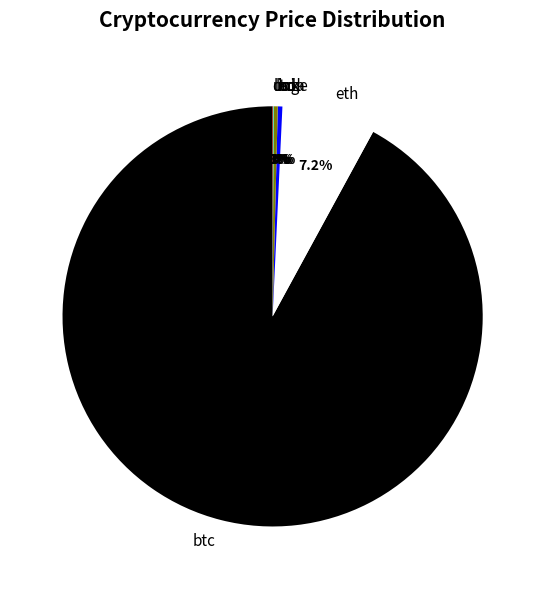

What percentage do sol and ltc together represent?

0.7%